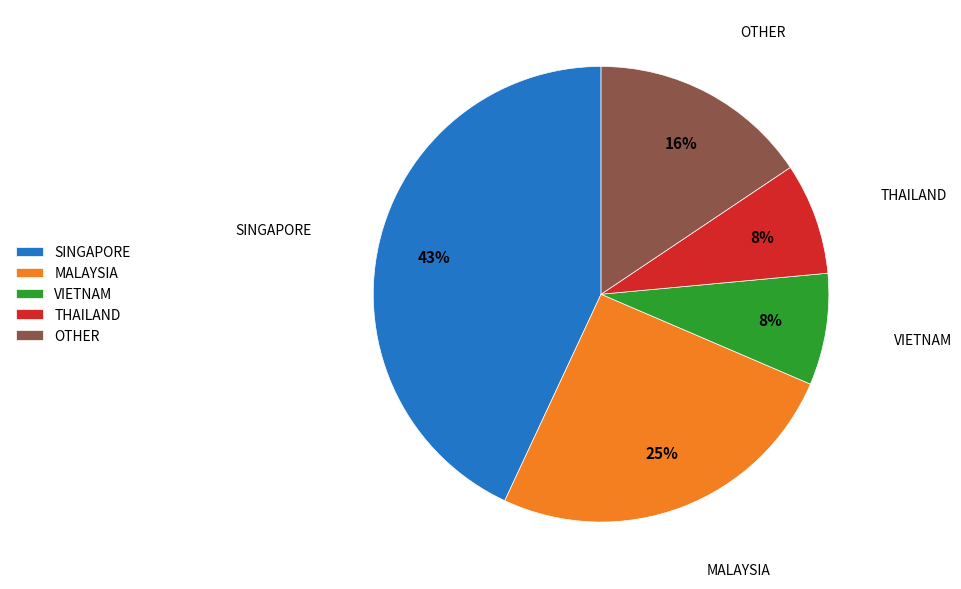

How many segments does this pie chart have?

5